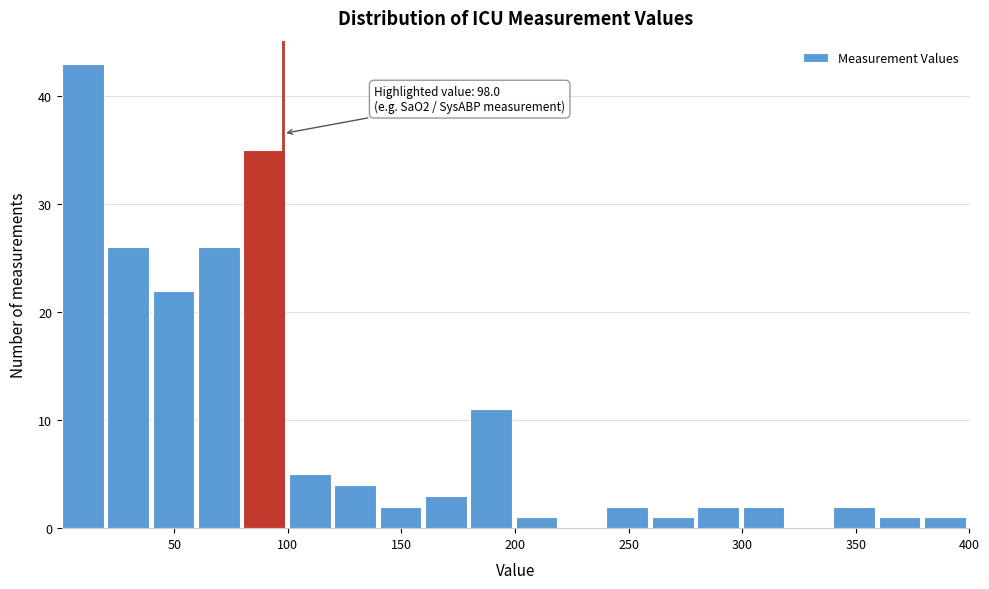

Around what value on the x-axis is the tallest bar? Give the approximate position of its centre, as read against the axis.

10